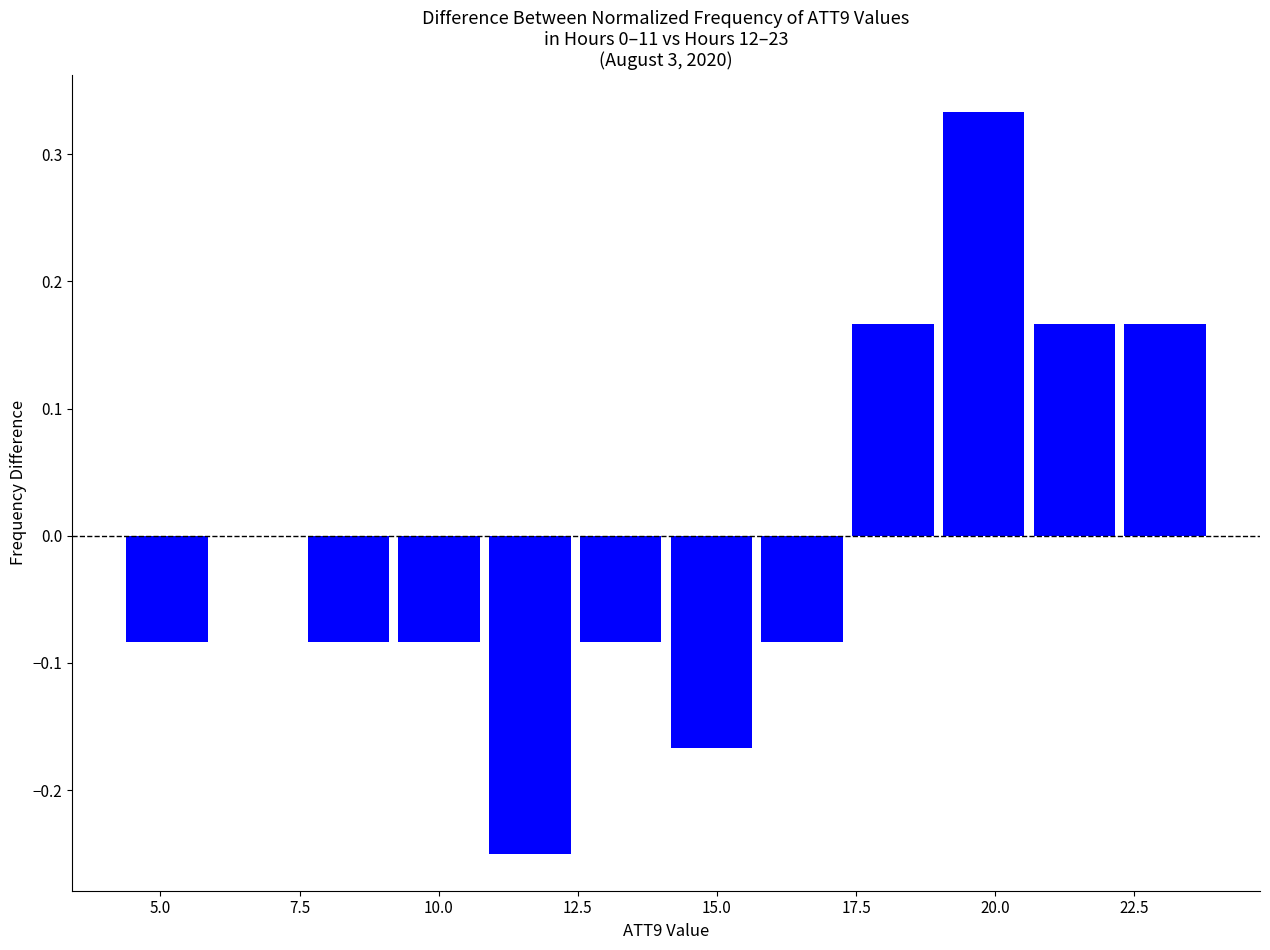

Read against the x-axis, roughly where is the centre of the tallest bar?

20.0